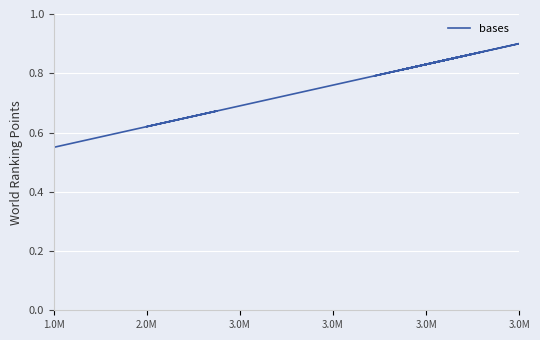

How many lines are shown in the chart?

1